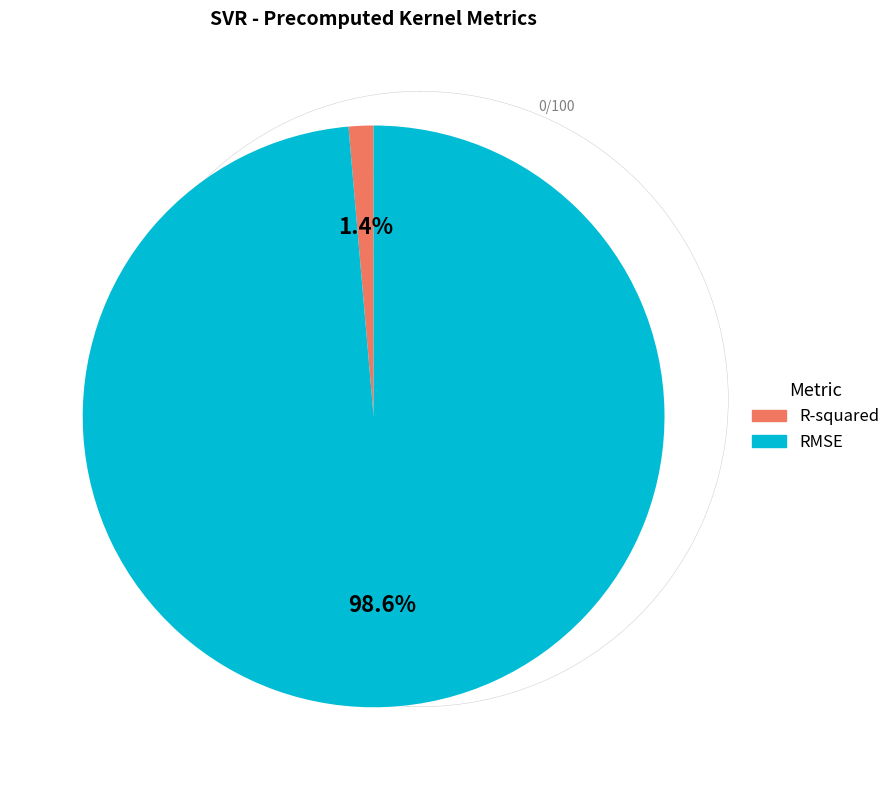

Does RMSE account for over 50% of the chart?

Yes